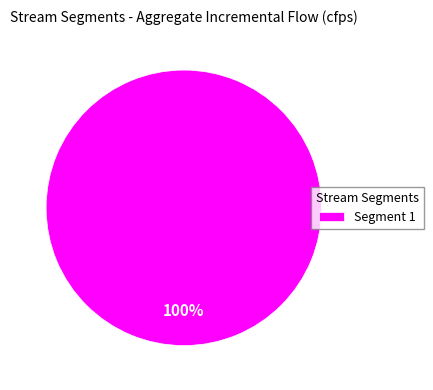

Does Segment 1 account for over 50% of the chart?

Yes